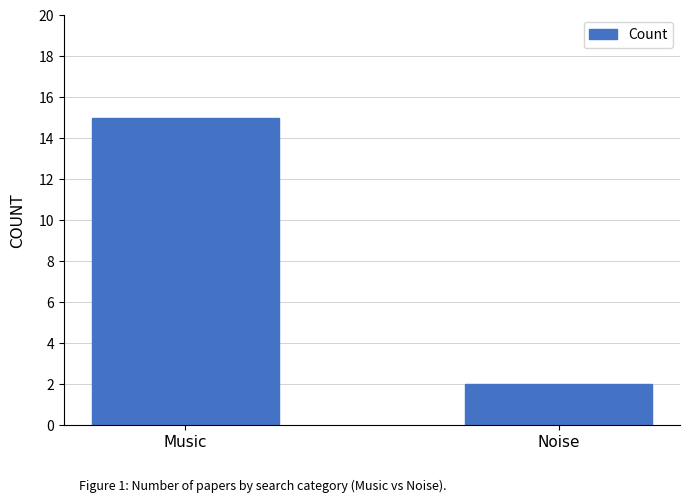

What position from the right is Noise?

1